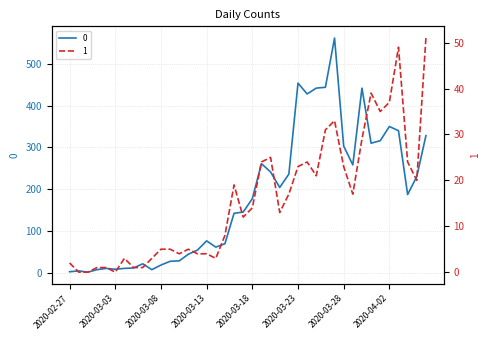

How many categories are shown in the chart?

40